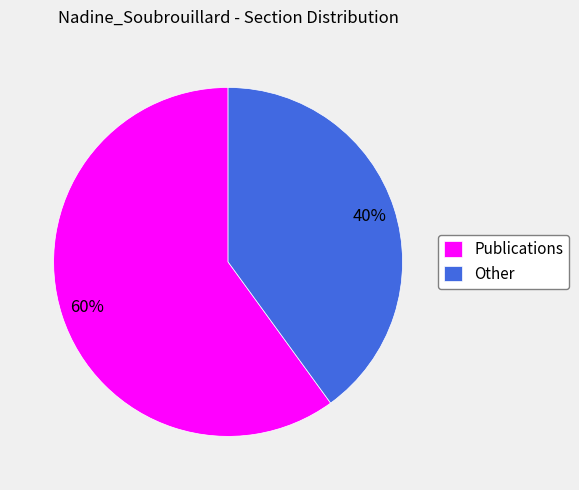

Which category accounts for the majority?

Publications